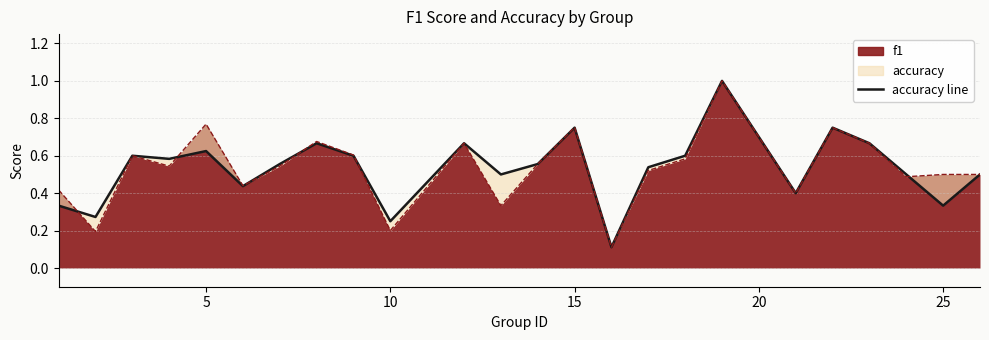

In accuracy, how many points are lower than both neighbors (excluding endpoints)?

8